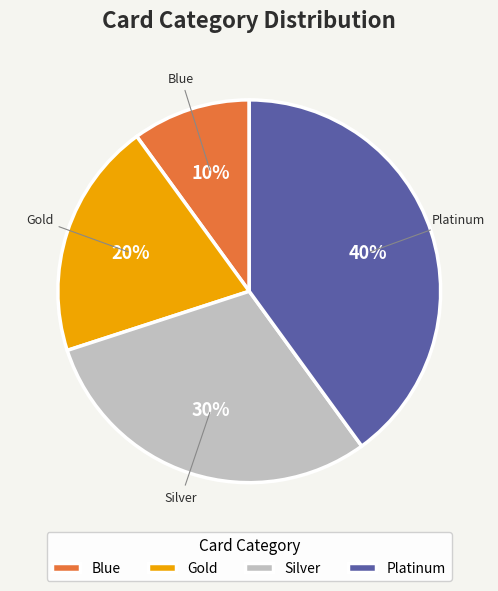

What percentage is the Platinum slice, to the nearest percent?

40%